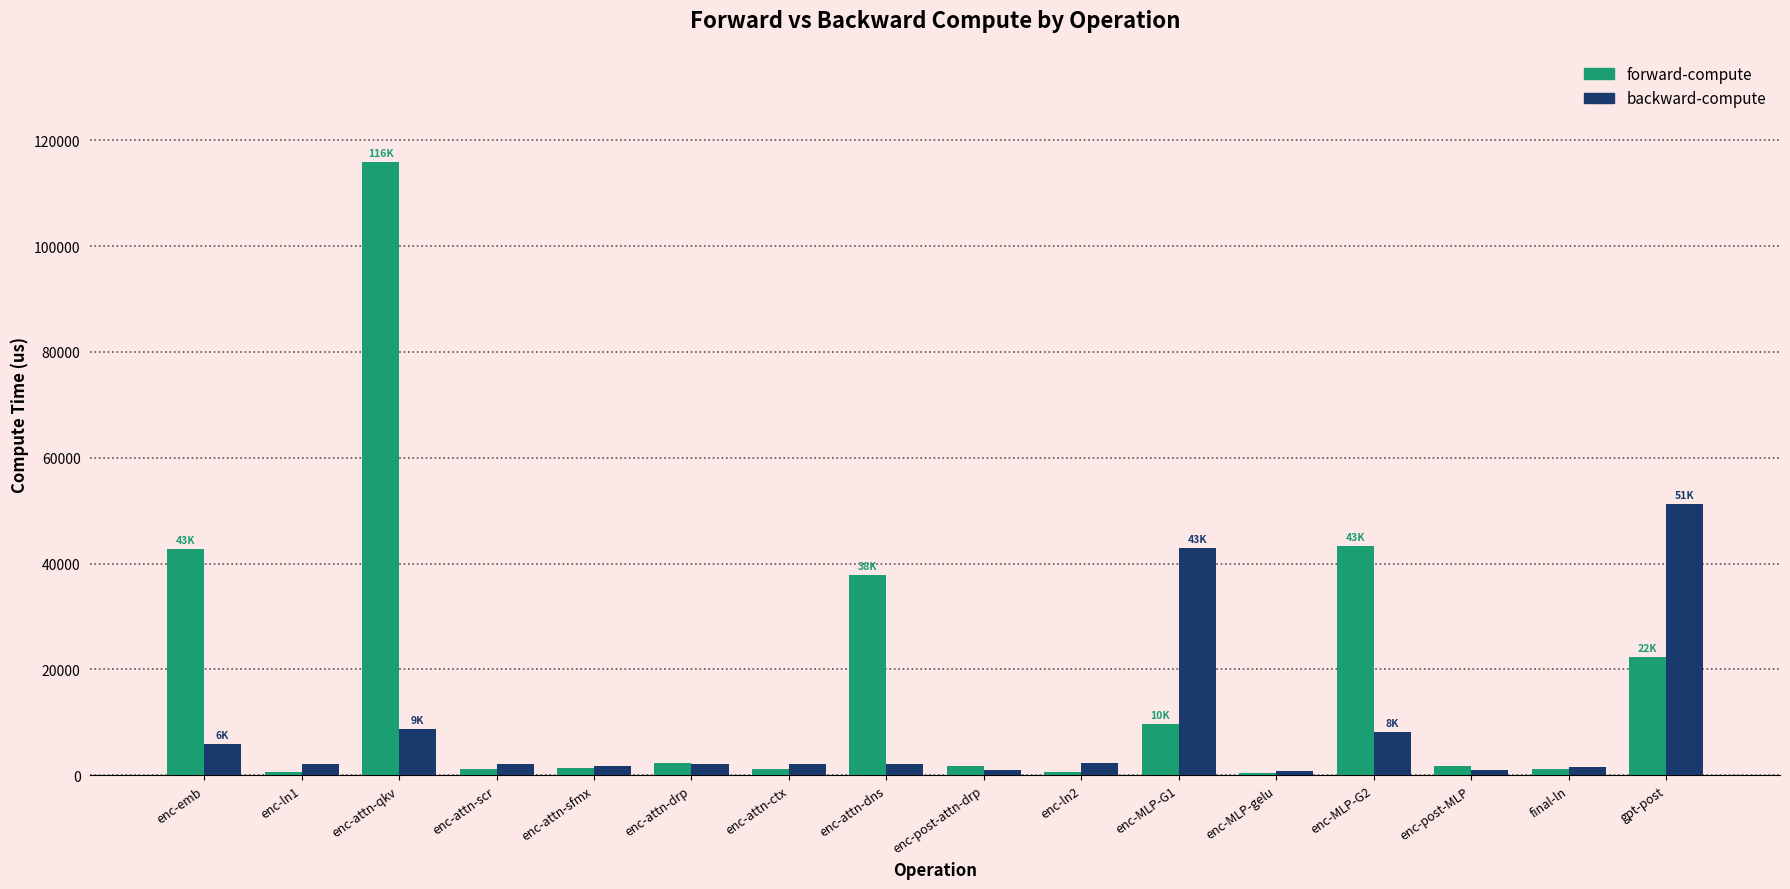

Rank the series by their average value, from highest to lowest.

forward-compute, backward-compute